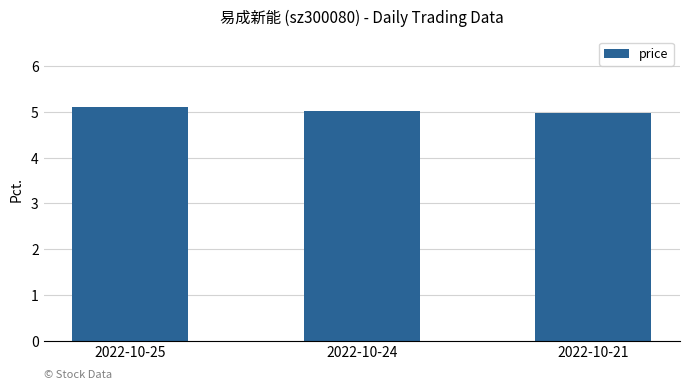

What is the greatest value displayed?

5.1